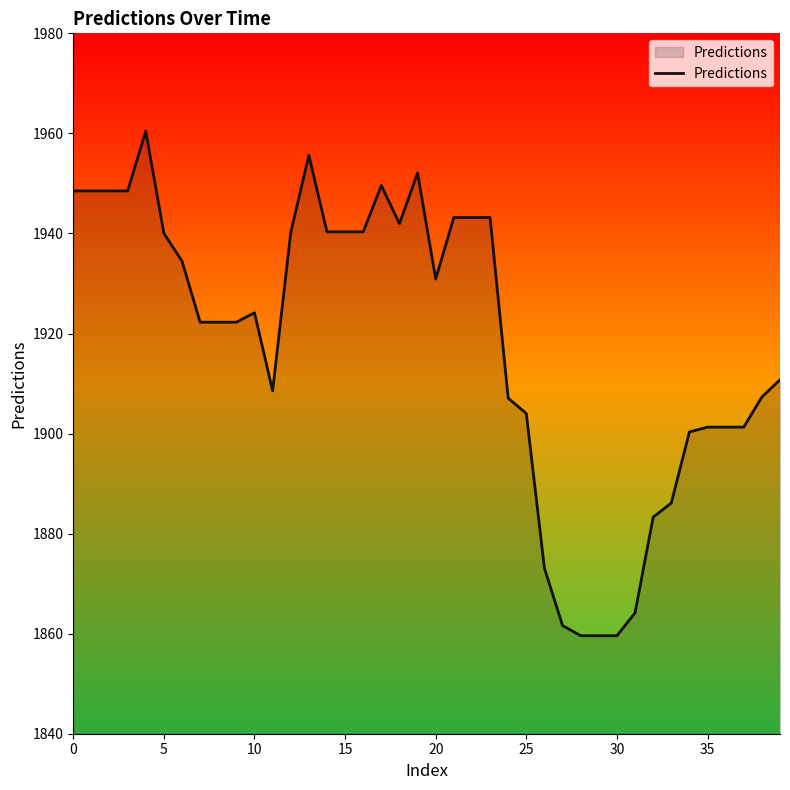

What is the minimum value shown in the chart?

1859.6